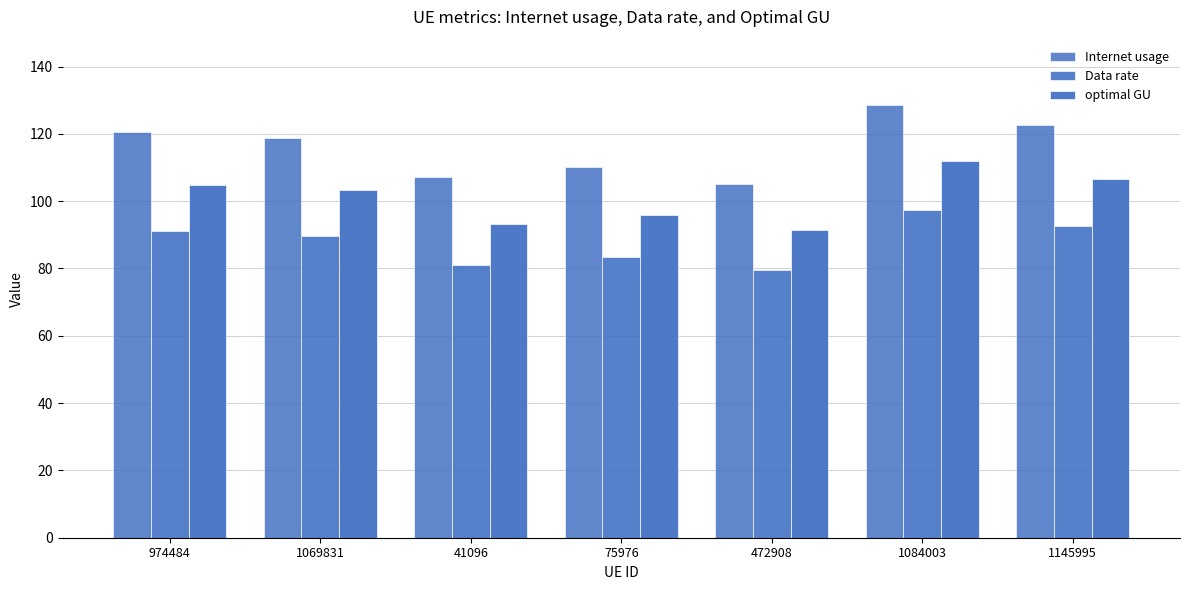

How many data points does each series have?

7